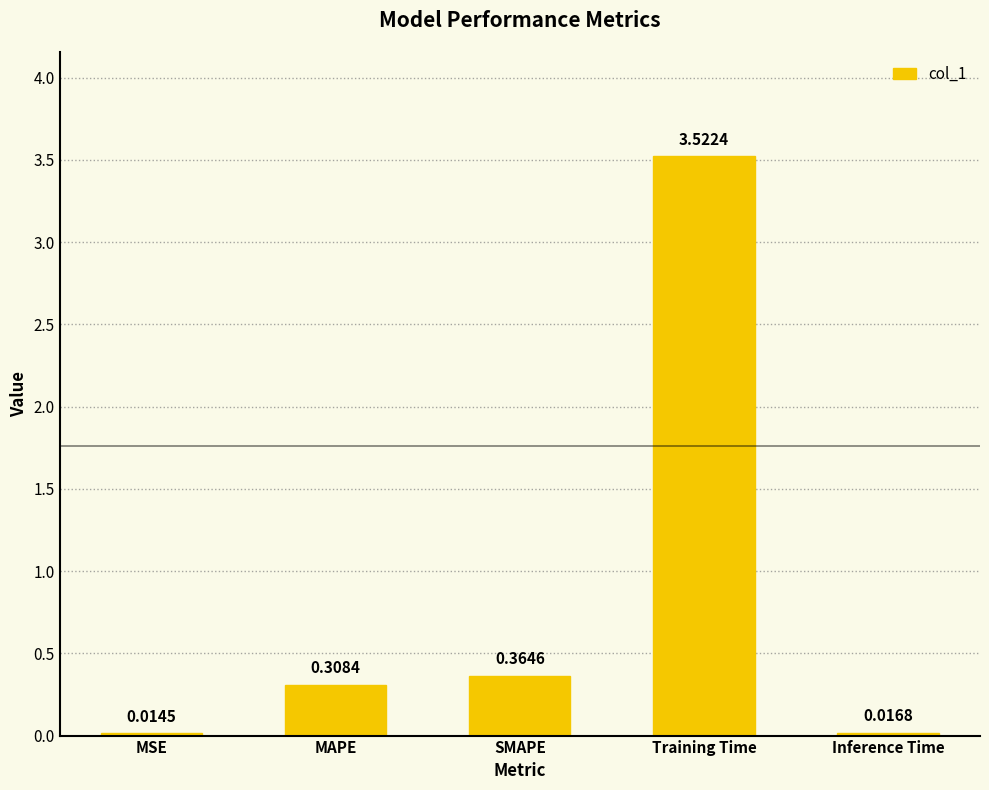

What position from the left is Training Time?

4